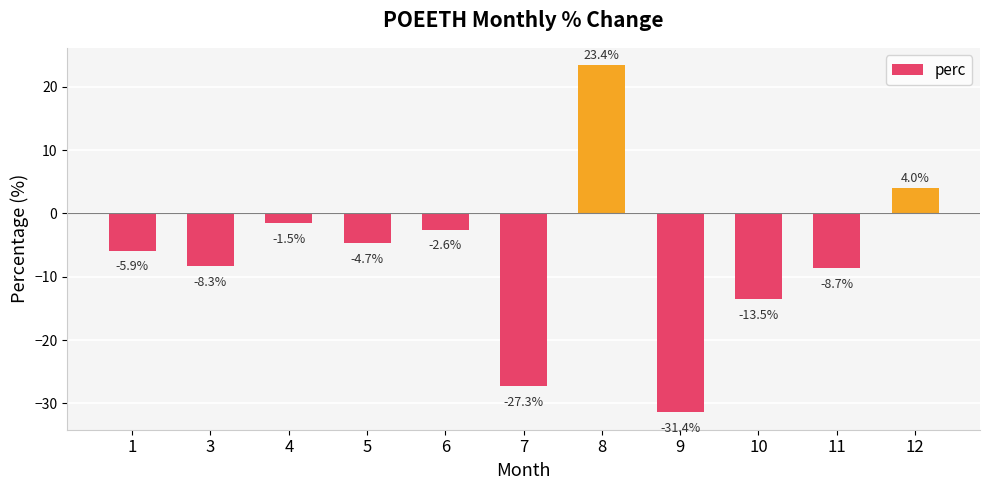

The value at 1 is -3.1. True or false?

False